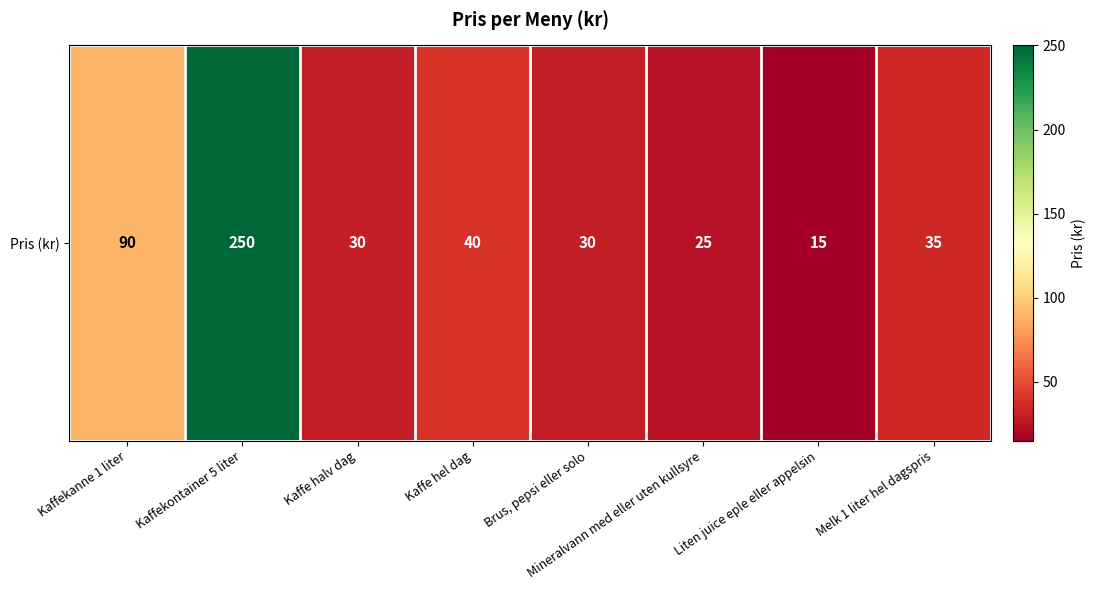

Which label corresponds to the smallest value in the chart?

Liten juice eple eller appelsin